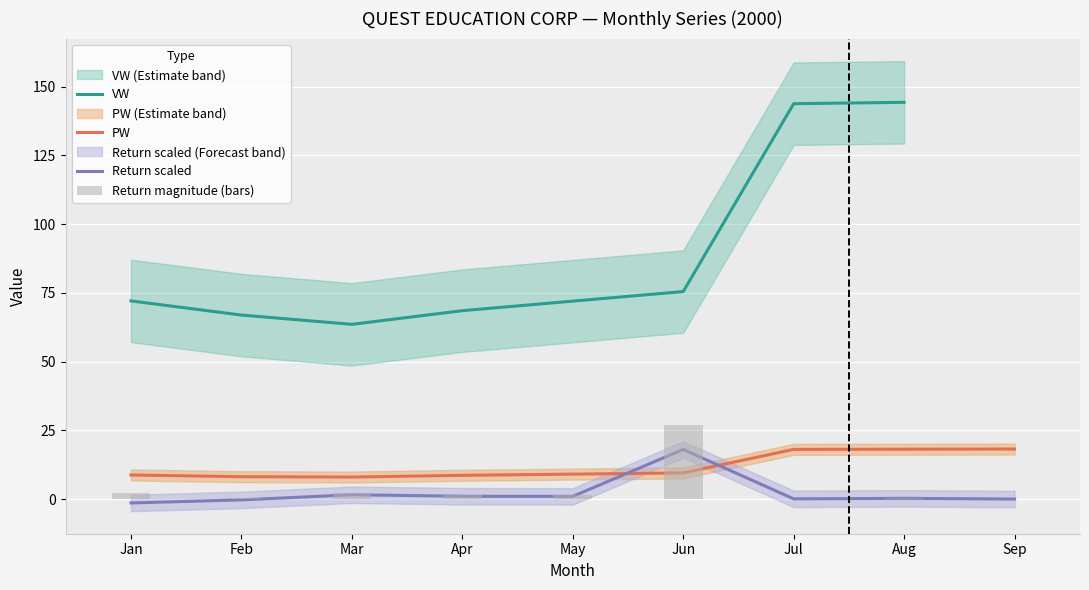

What is the maximum value for Return scaled?

18.0